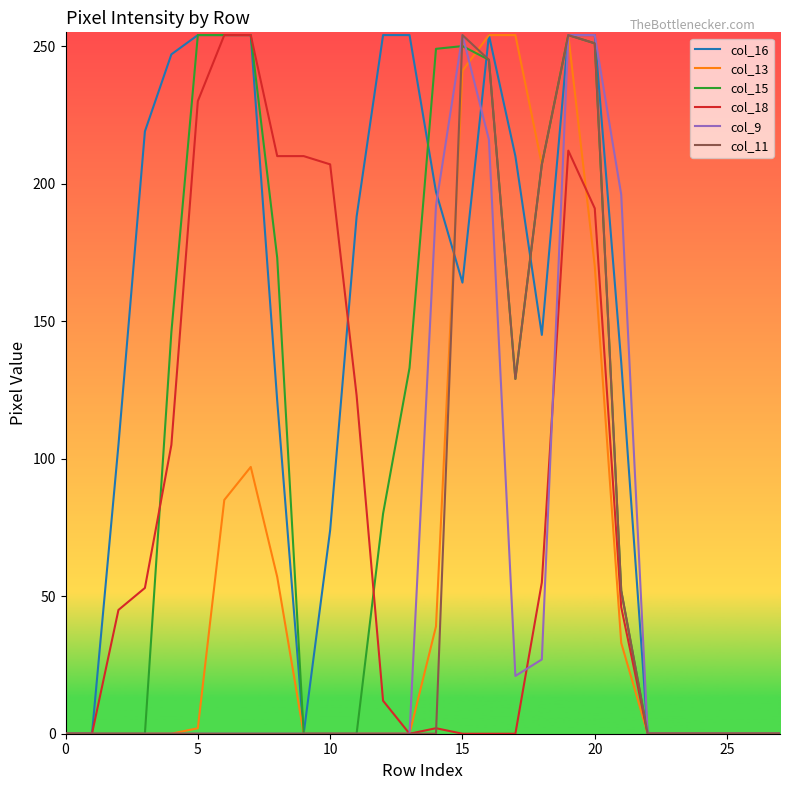

Which series has the largest total across all categories?

col_16